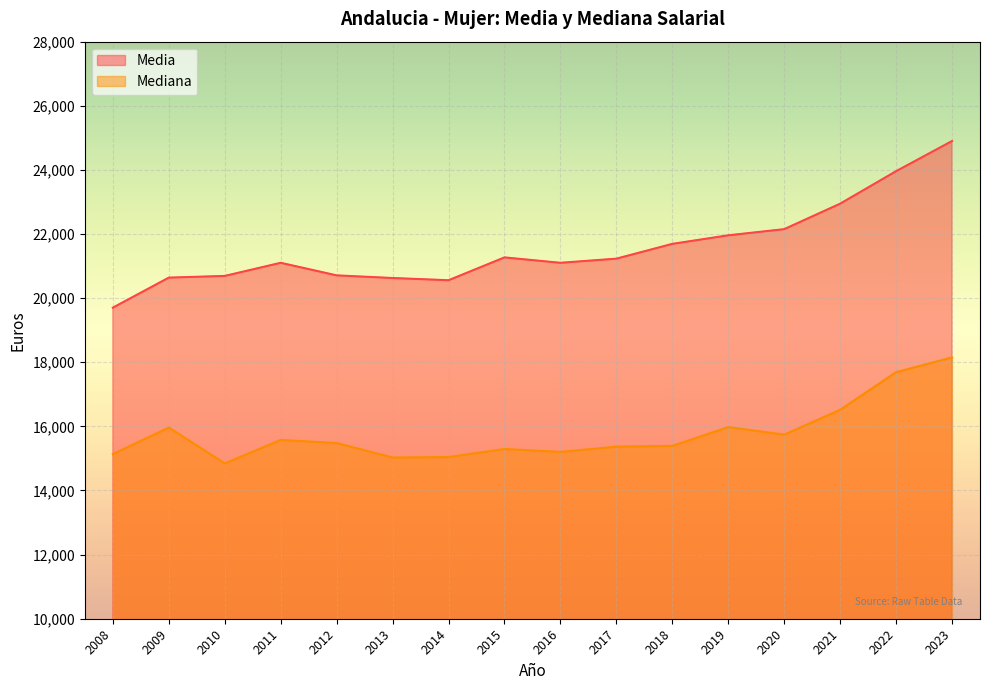

What are all the series names shown in the legend?

Media, Mediana